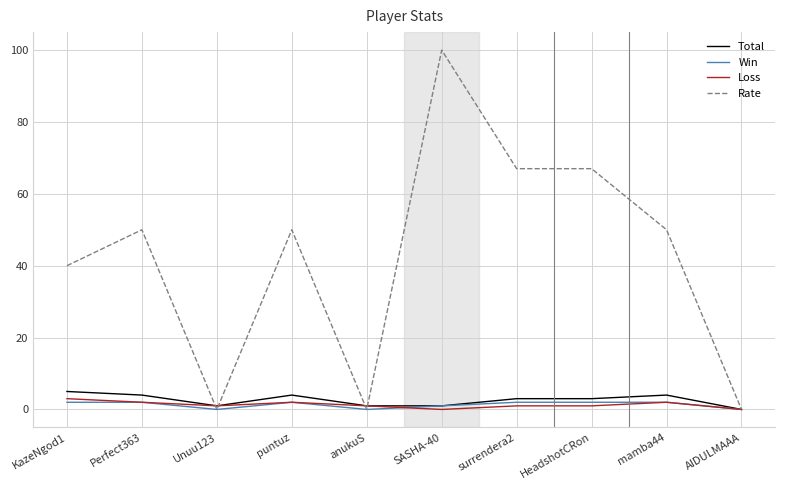

The Total series shows 4 at Perfect363. True or false?

True